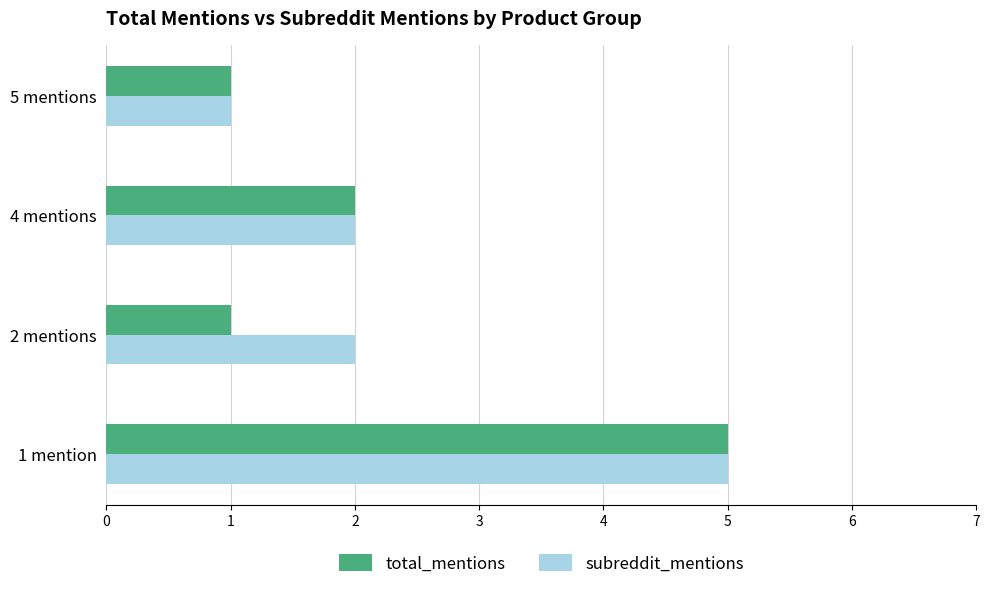

Is the value of subreddit_mentions at 5 mentions greater than the value of total_mentions at 4 mentions?

No